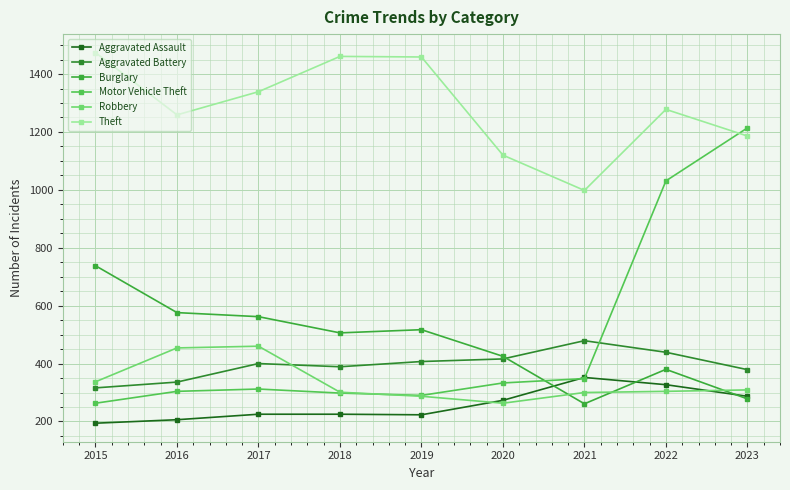

The value of Robbery at 2018 is 183. True or false?

False